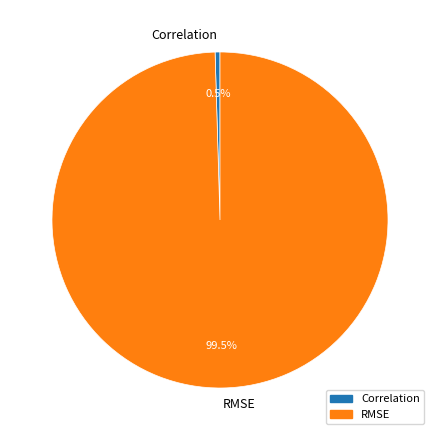

Which category has the smallest portion of the pie?

Correlation